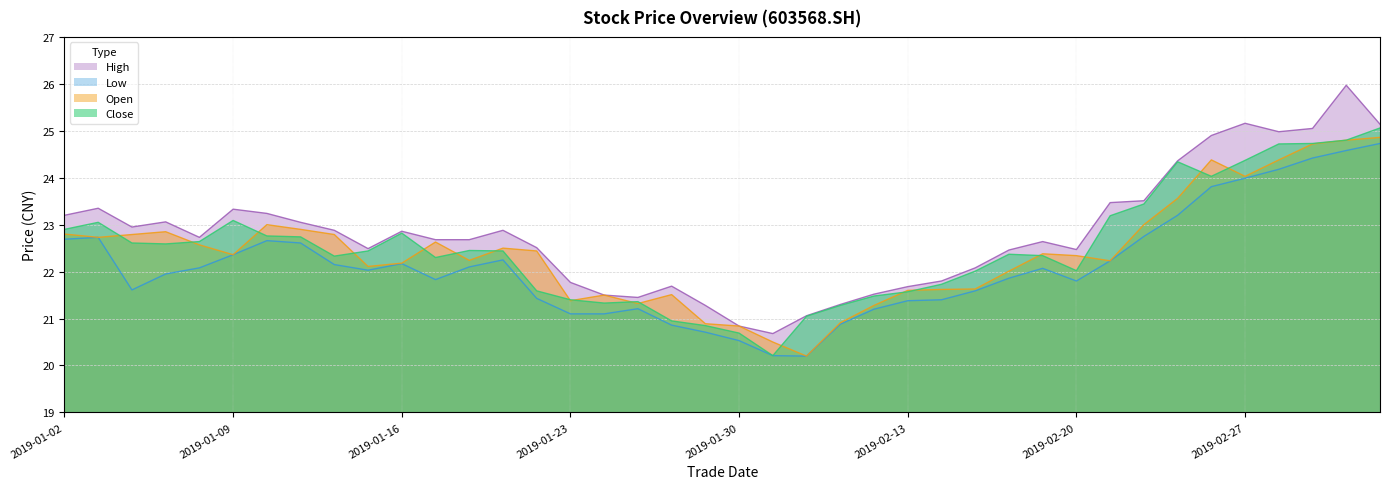

What is the sum of the open values at 20190201 and 20190215?

41.8